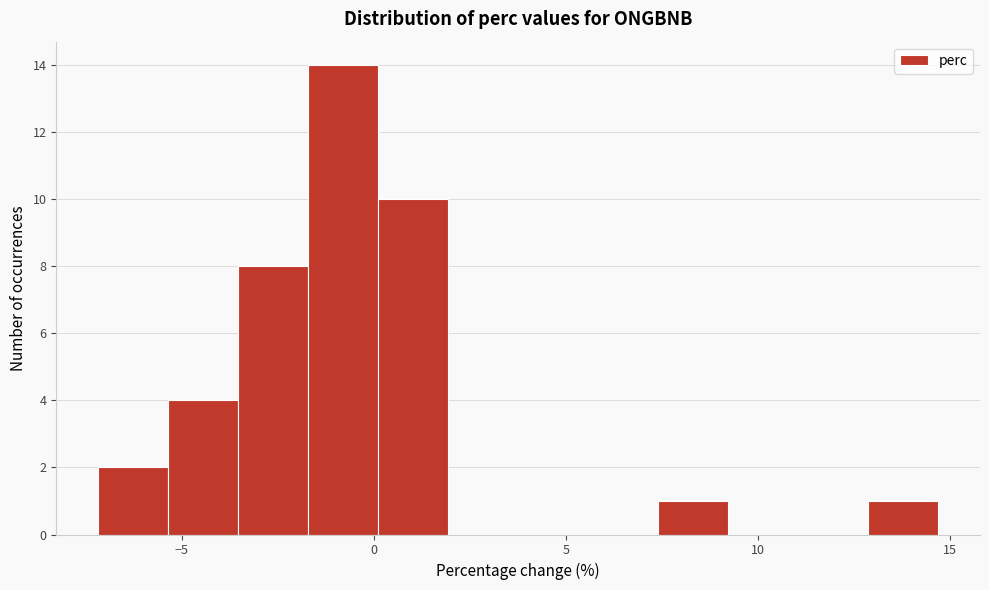

Read against the x-axis, roughly where is the centre of the tallest bar?

-1.0